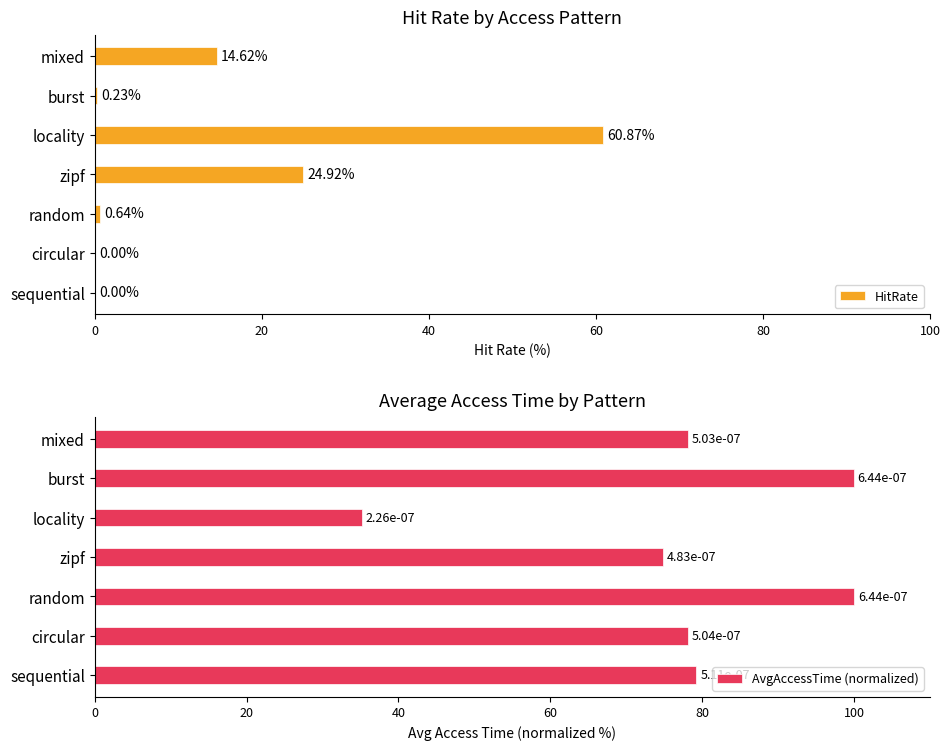

What is the maximum value shown in the chart?

100.0